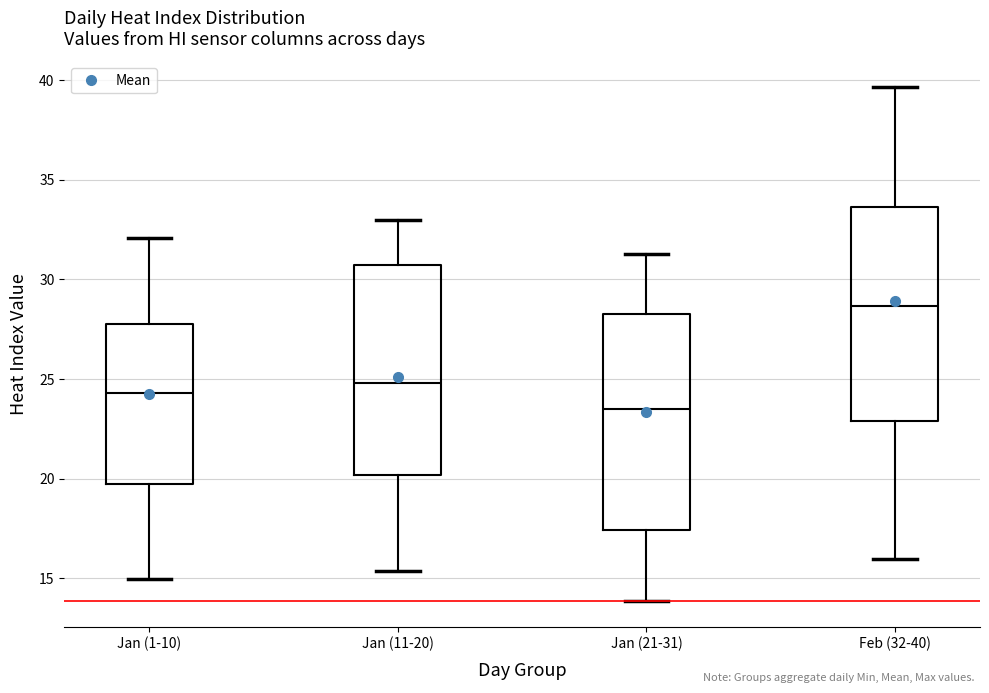

Reading left to right, transcribe this box plot: for each box, give where its median line is, the range the box spans, and where its two whiskers end, as read against the y-axis. The values are not printed on the chart, so give them approximately, as read against the axis.

Jan (1-10): median 24.5, box 19.5 to 27.5, whiskers 15.0 to 32.0
Jan (11-20): median 25.0, box 20.0 to 30.5, whiskers 15.5 to 33.0
Jan (21-31): median 23.5, box 17.5 to 28.5, whiskers 14.0 to 31.5
Feb (32-40): median 28.5, box 23.0 to 33.5, whiskers 16.0 to 39.5